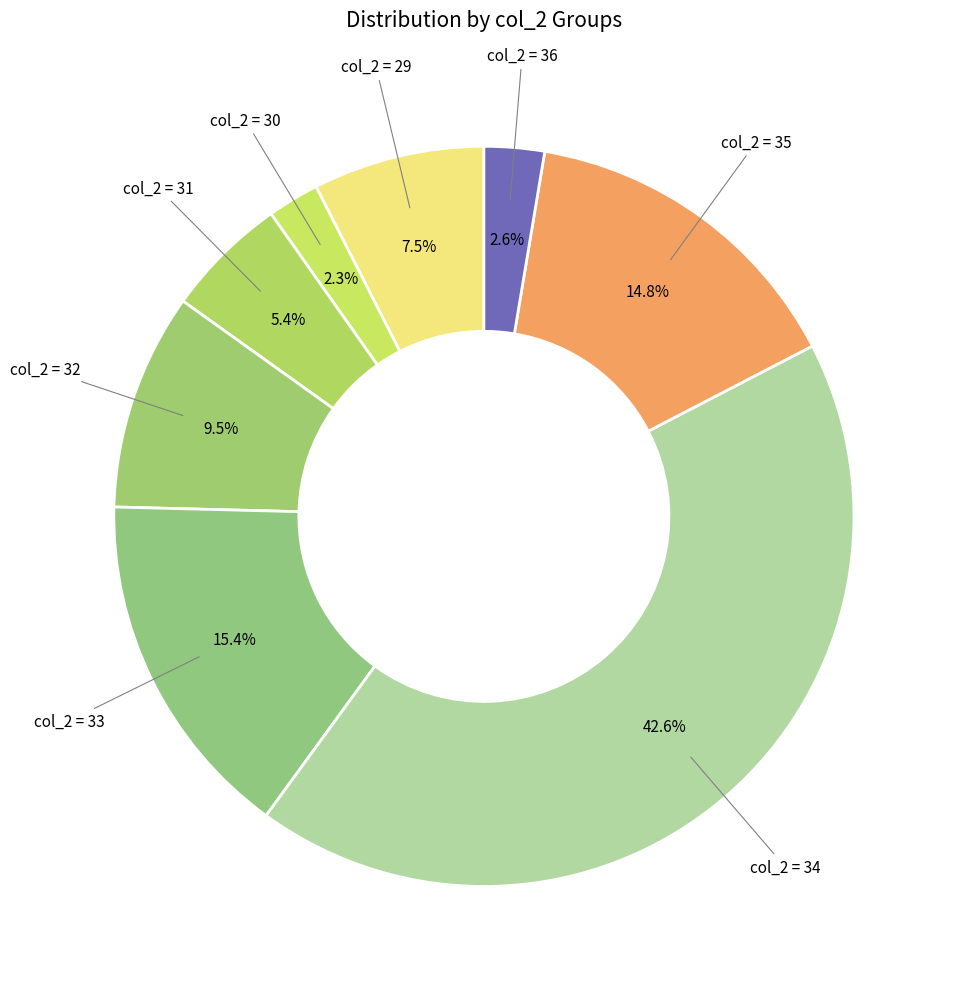

Count the number of slices in the pie.

8